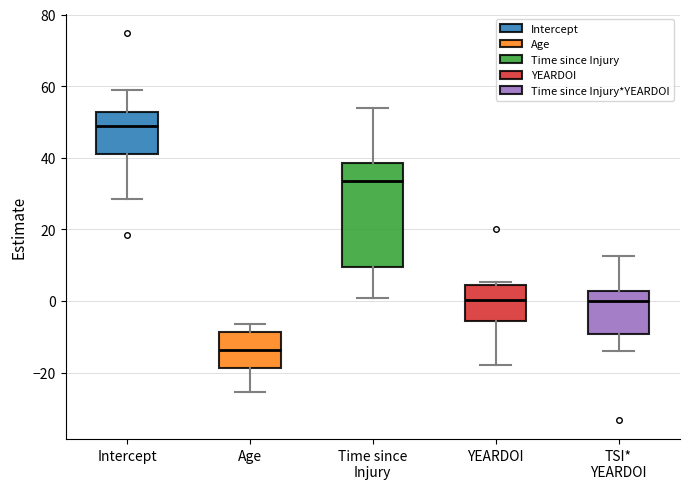

Reading left to right, transcribe this box plot: for each box, give where its median line is, the range the box spans, and where its two whiskers end, as read against the y-axis. The values are not printed on the chart, so give them approximately, as read against the axis.

Intercept: median 48, box 42 to 52, whiskers 28 to 58
Age: median -14, box -18 to -8, whiskers -26 to -6
Time since Injury: median 34, box 10 to 38, whiskers 0 to 54
YEARDOI: median 0, box -6 to 4, whiskers -18 to 6
TSI* YEARDOI: median 0, box -10 to 2, whiskers -14 to 12